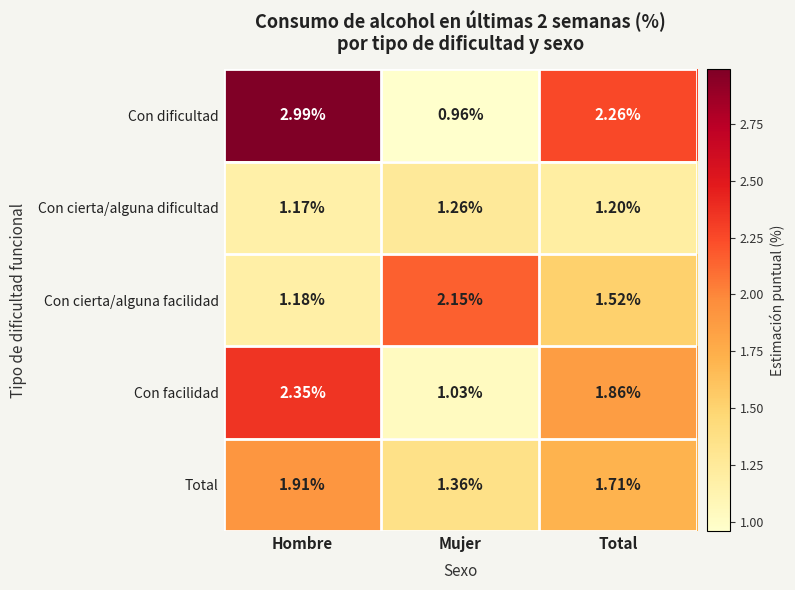

Which series changed the most between Mujer and Total?

Con dificultad